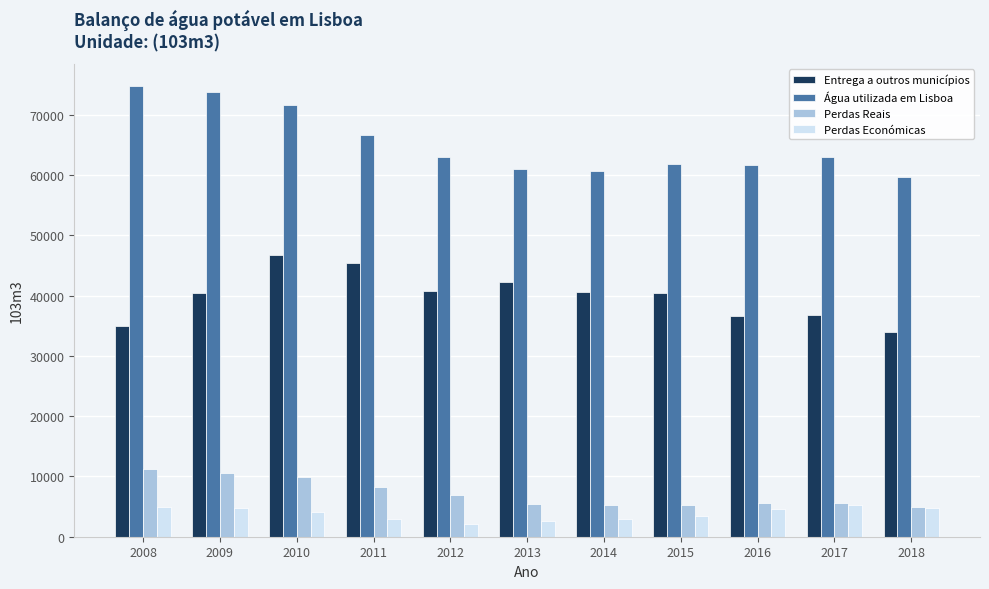

Between 2010 and 2012, which series saw the biggest shift?

Água utilizada em Lisboa